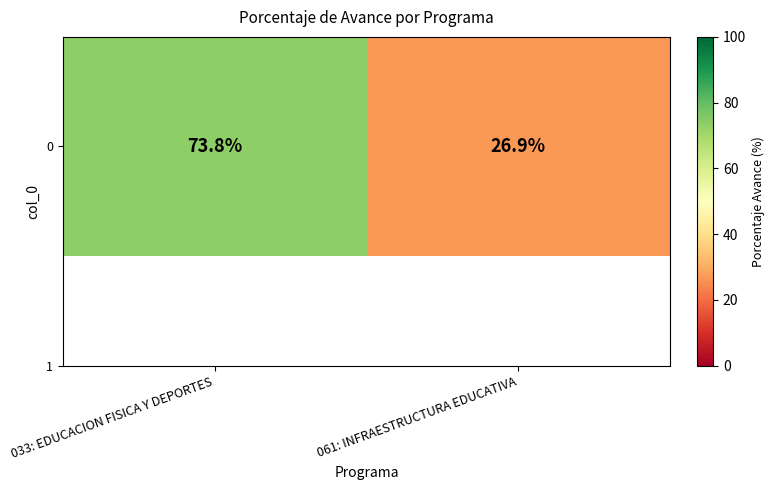

How many data points are above 73?

1